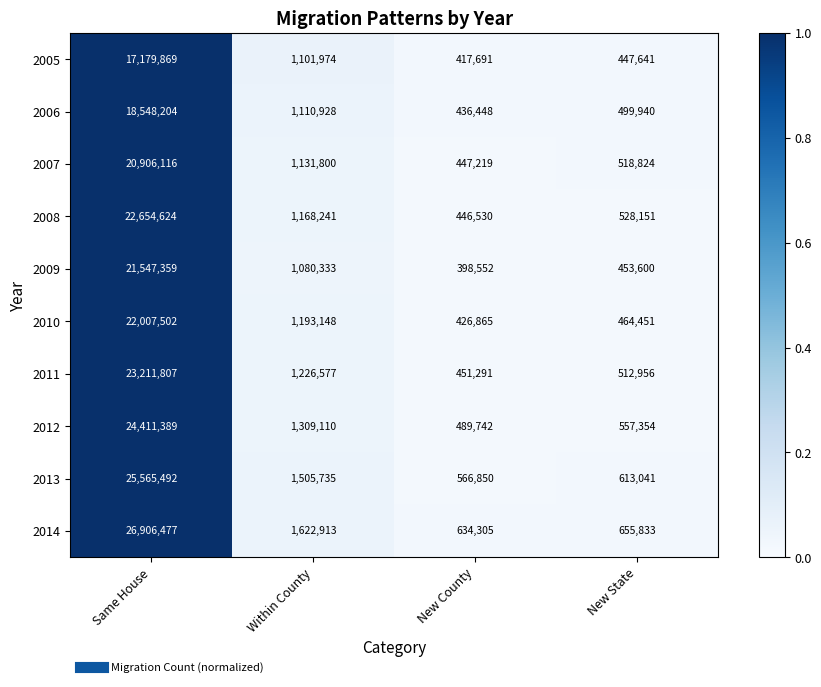

At which label does 2012 first exceed 1309110?

Same House